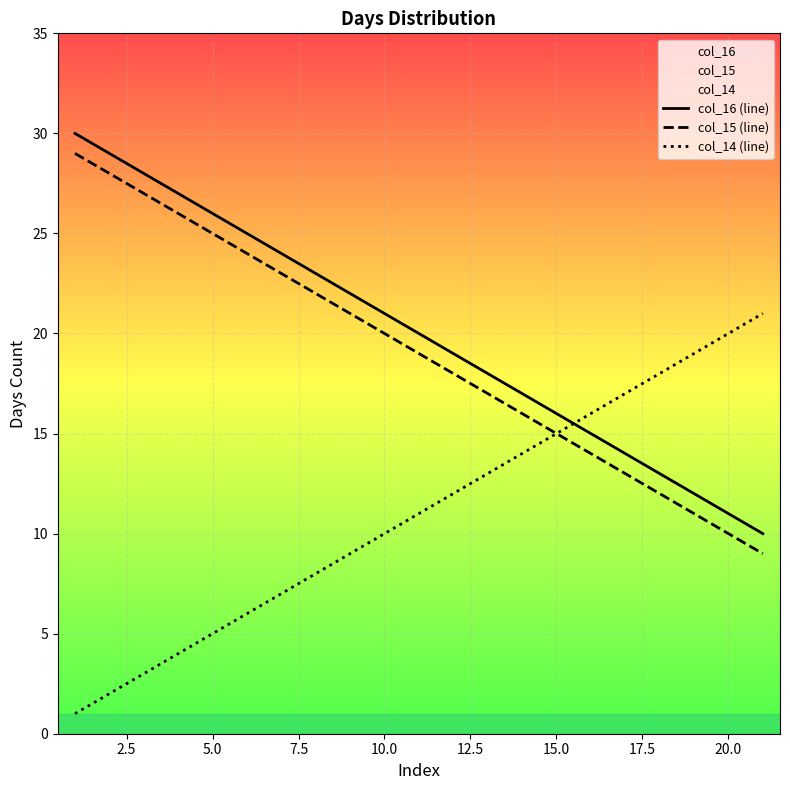

What is the greatest value displayed?

30